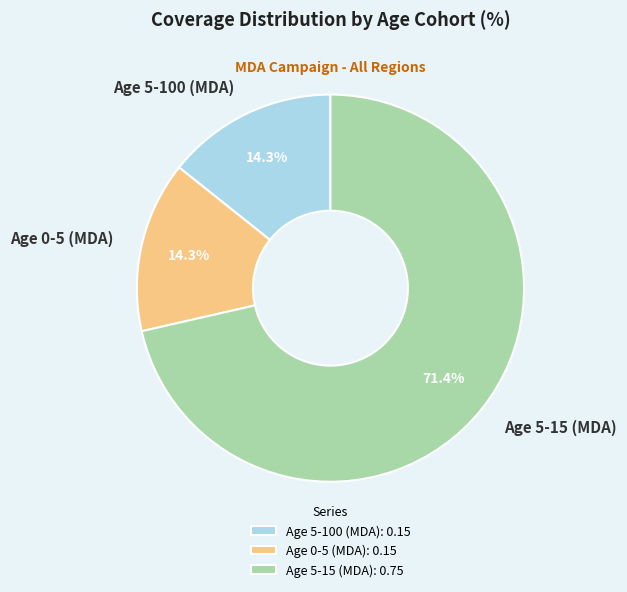

Which category has the biggest portion of the pie?

Age 5-15 (MDA)